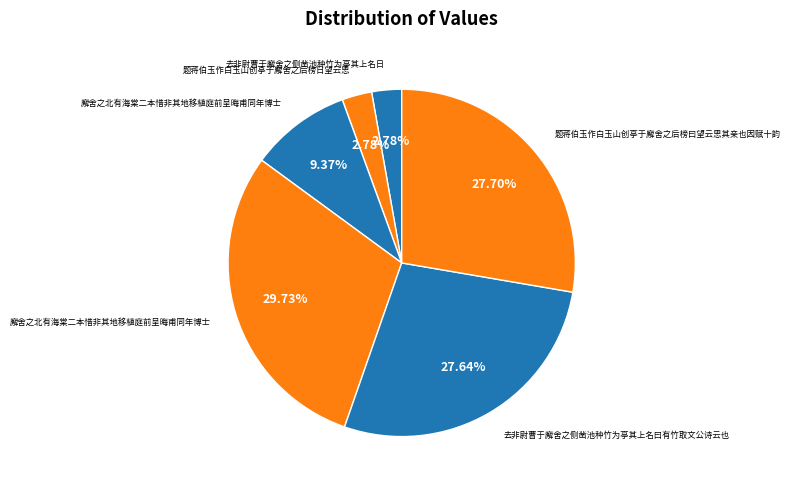

Count the number of slices in the pie.

6